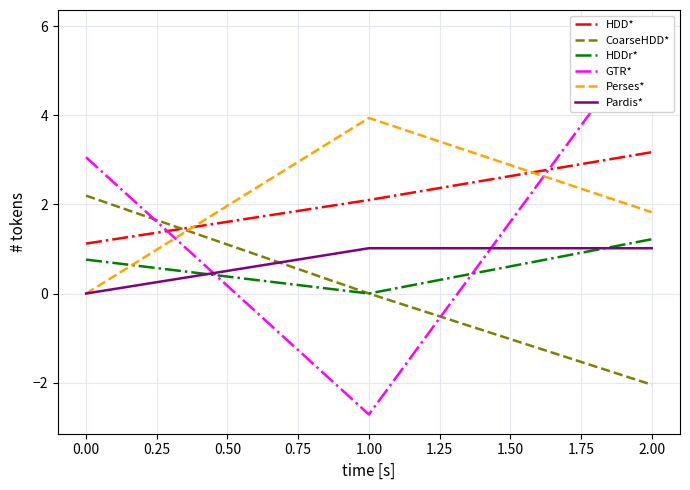

How many values in CoarseHDD* are below zero?

1